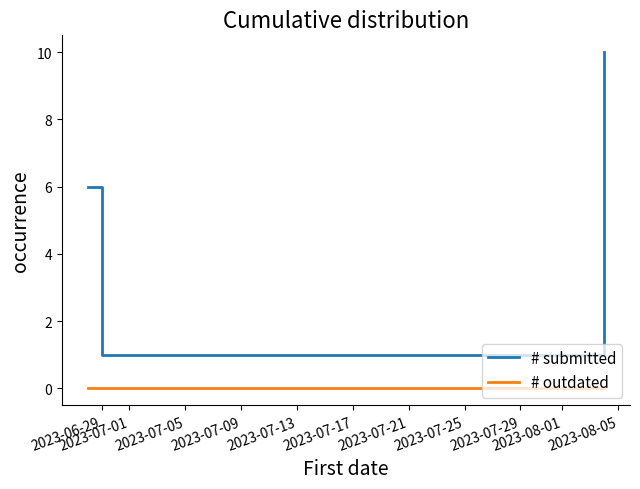

Which series has the largest total across all categories?

# submitted